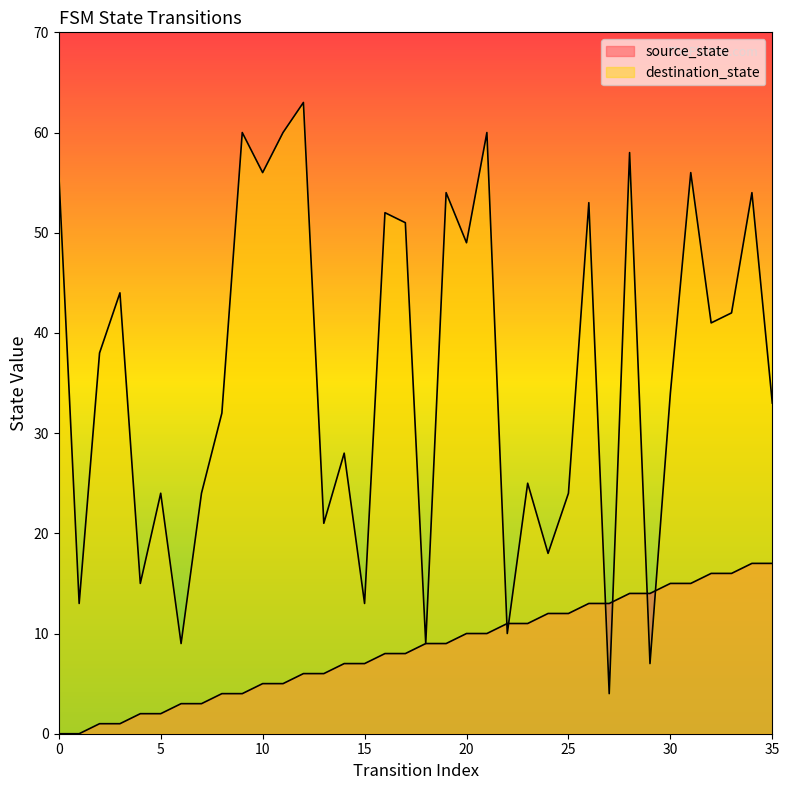

What is the difference between the highest and lowest values at 7?

21